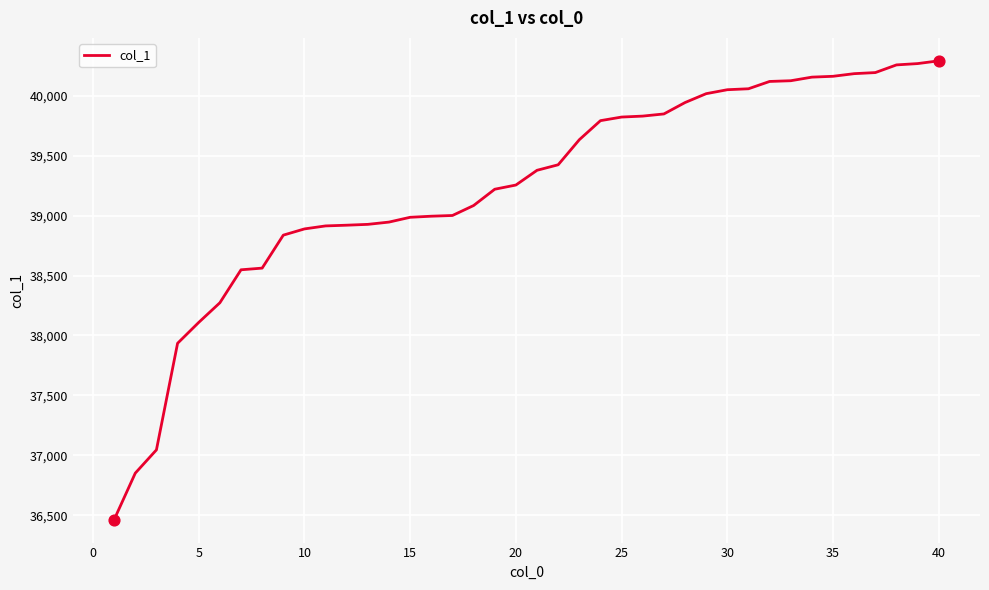

What is the difference between the maximum and minimum values?

3827